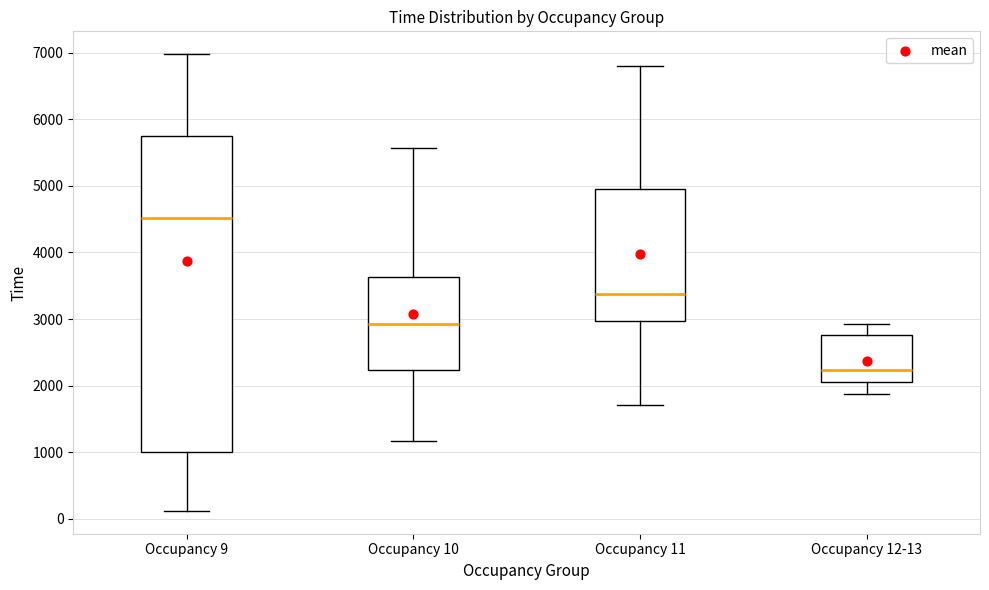

Where is the upper edge of the box for Occupancy 10 on the y-axis? The values are not printed on the chart, so give them approximately, as read against the axis.

3600